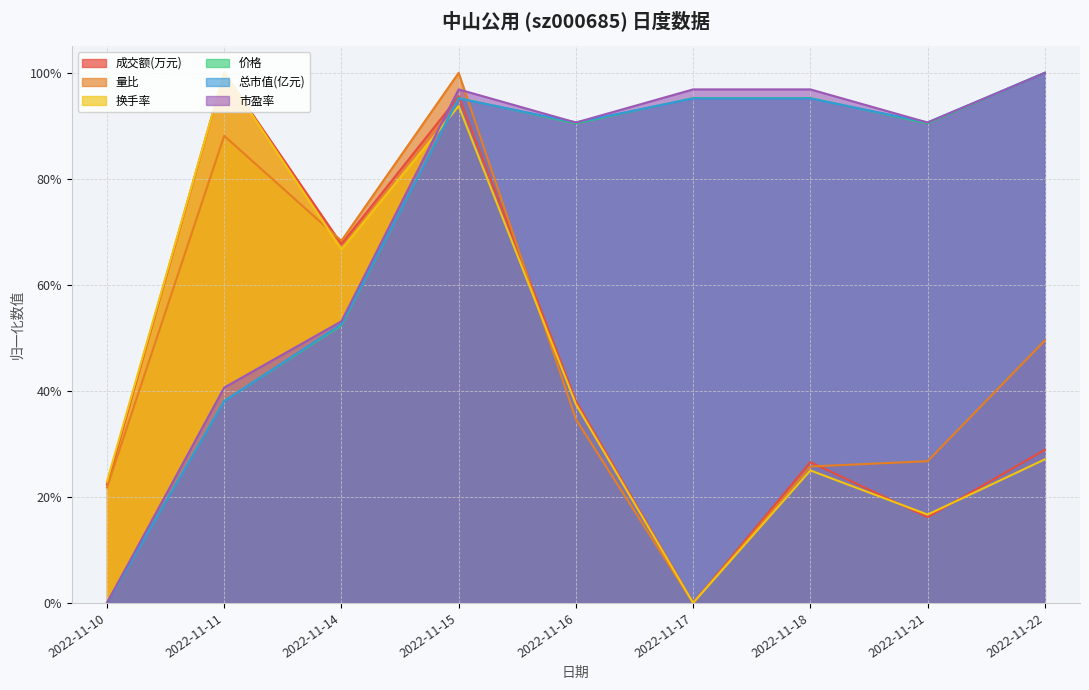

Reading left to right, what are all the values shown in this chart?

成交额(万元): 0.2	1.0	0.7	1.0	0.4	0.0	0.3	0.2	0.3
量比: 0.2	0.9	0.7	1.0	0.3	0.0	0.3	0.3	0.5
换手率: 0.2	1.0	0.7	0.9	0.4	0.0	0.2	0.2	0.3
价格: 0.0	0.4	0.5	1.0	0.9	1.0	1.0	0.9	1.0
总市值(亿元): 0.0	0.4	0.5	1.0	0.9	1.0	1.0	0.9	1.0
市盈率: 0.0	0.4	0.5	1.0	0.9	1.0	1.0	0.9	1.0